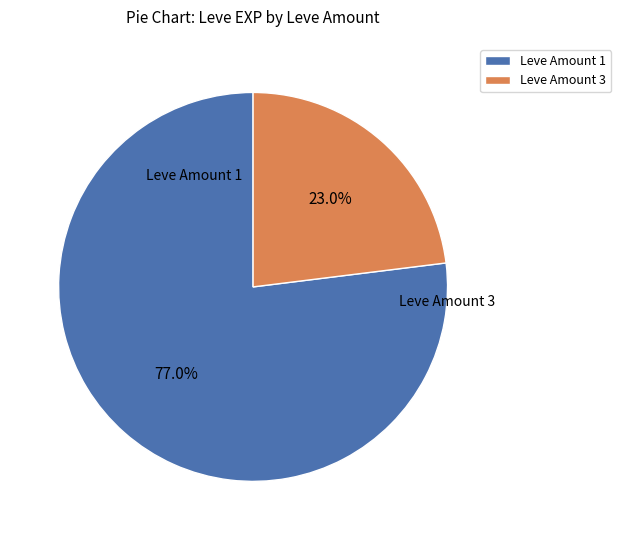

What is the smallest slice in the pie chart?

Leve Amount 3